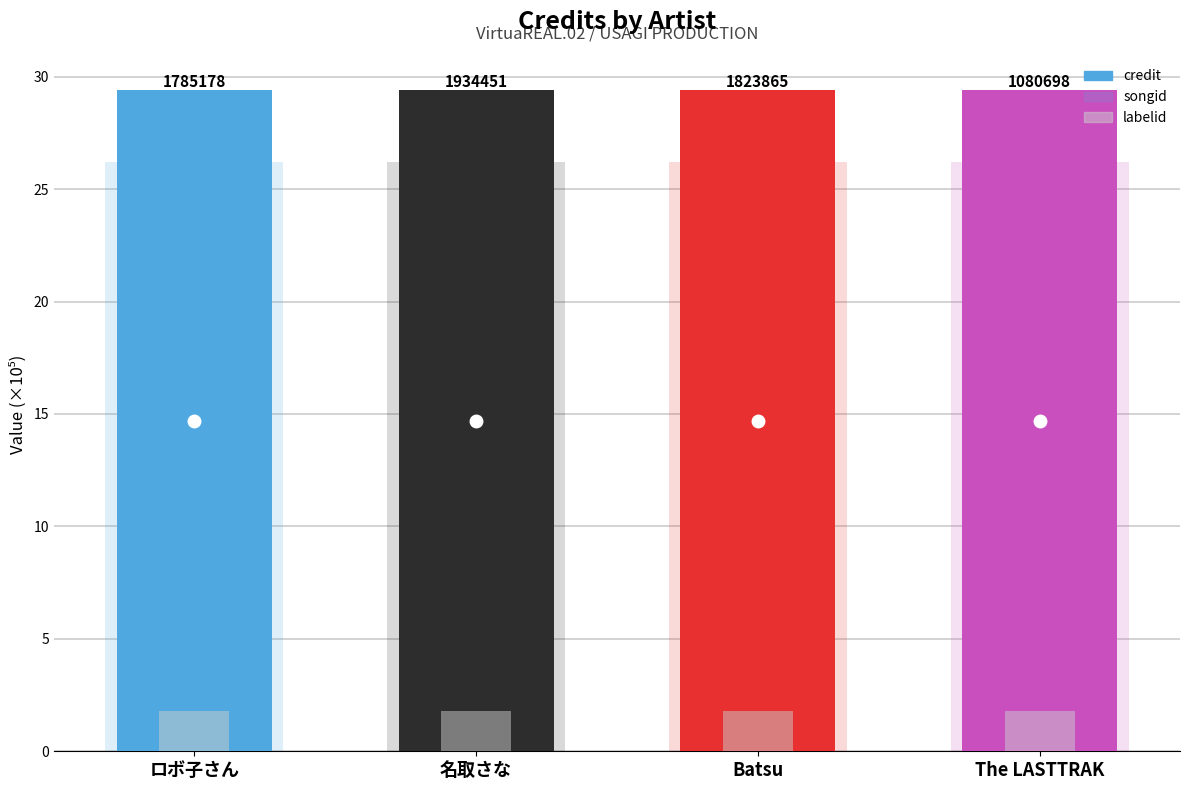

At which category is the sum across all series the highest?

ロボ子さん